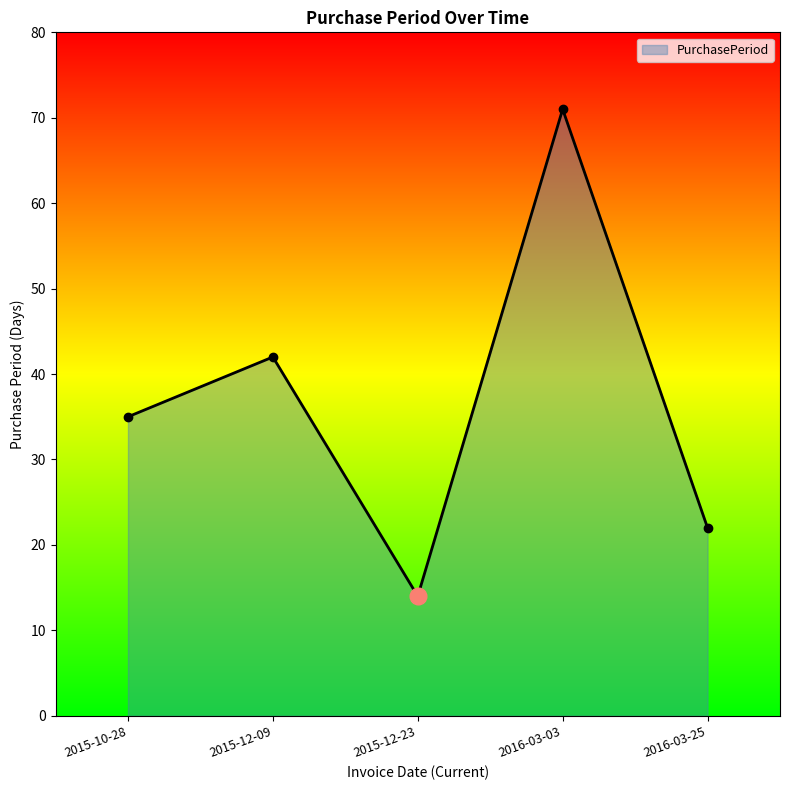

Rank the categories by value from lowest to highest.

2015-12-23, 2016-03-25, 2015-10-28, 2015-12-09, 2016-03-03